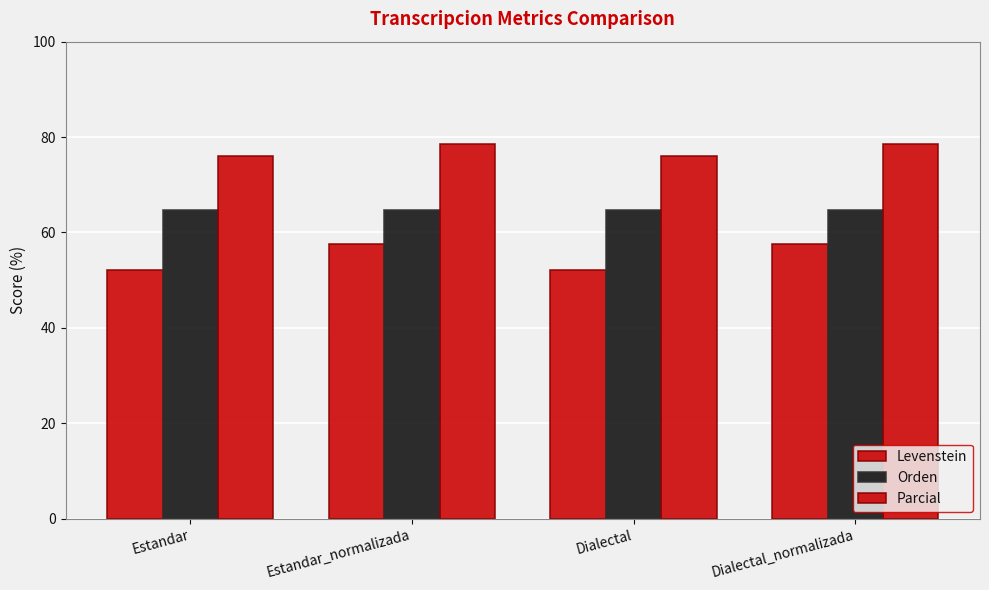

Are the bars horizontal?

No